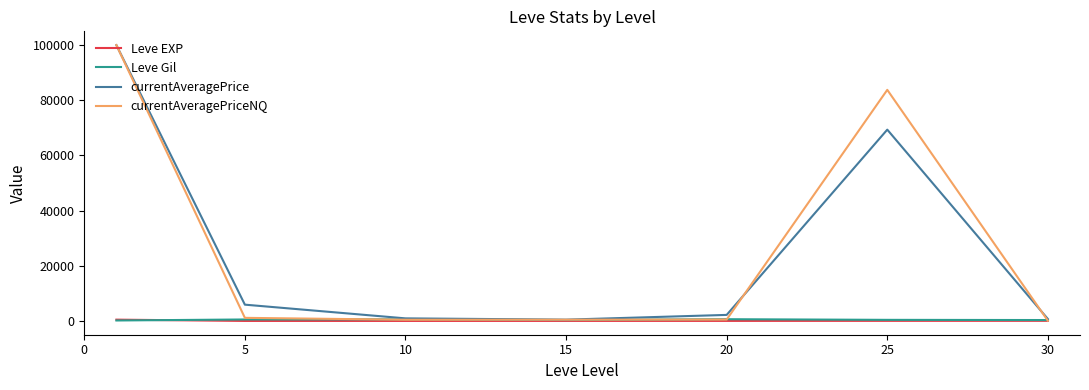

What is the minimum value for currentAveragePriceNQ?

71.6